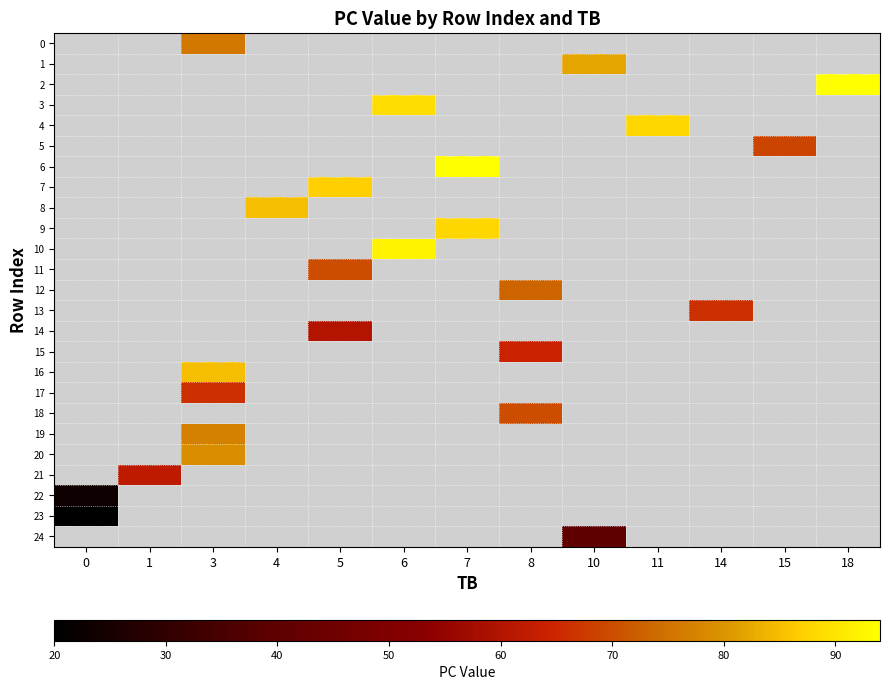

Which category has the highest value across all series?

18